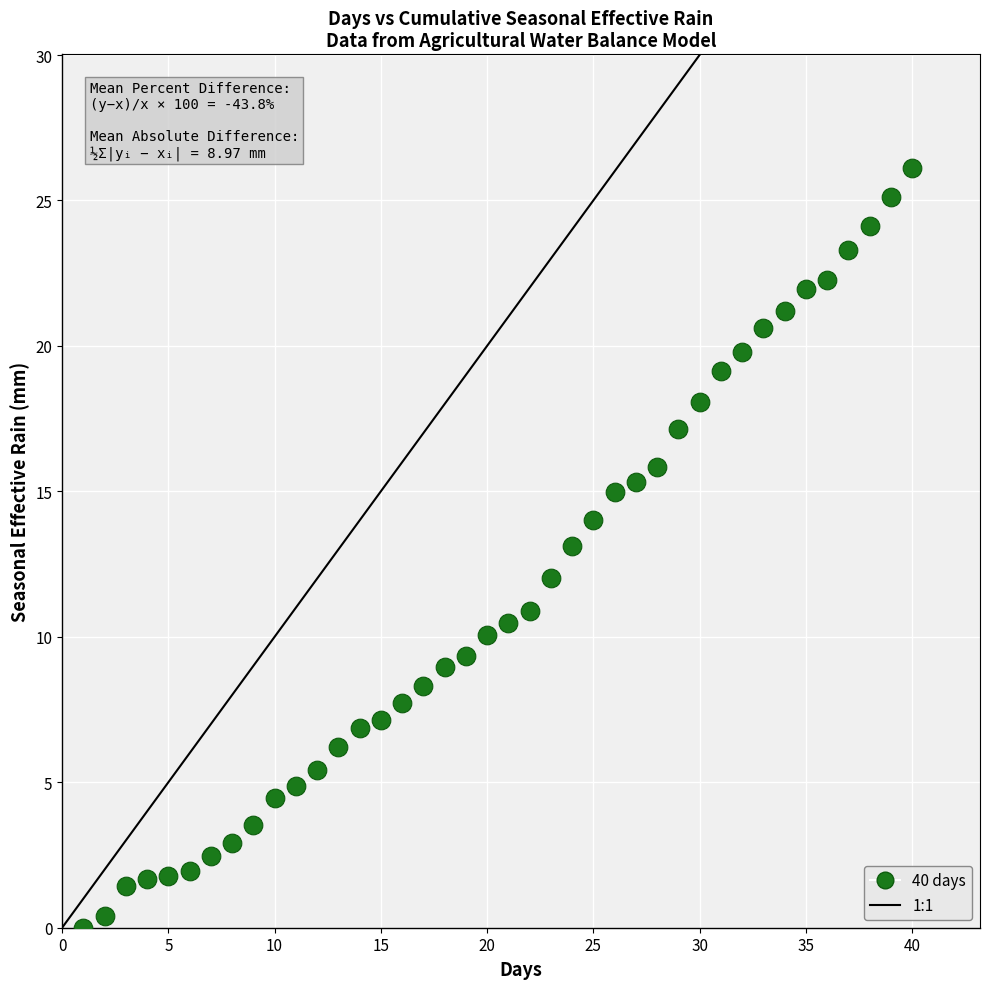

What is the range of X values (max minus min)?

39.0